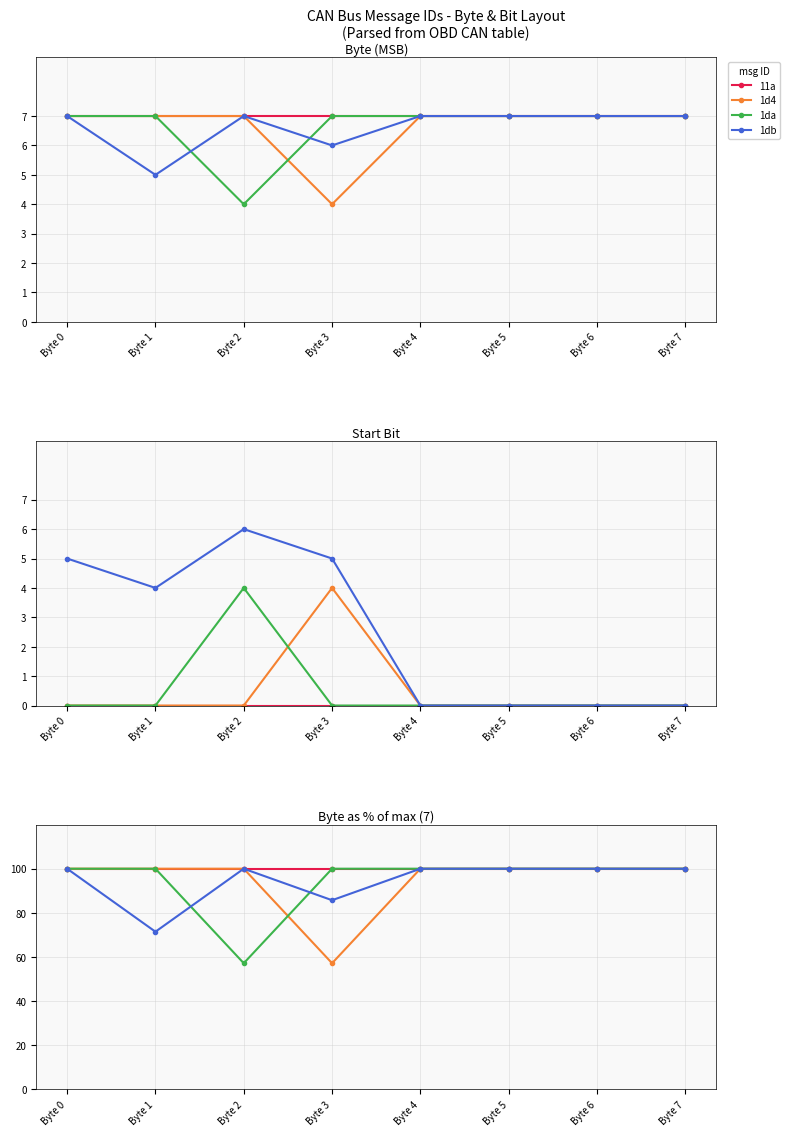

True or false: 1d4 has a value of 100.0 at Byte 1.

True